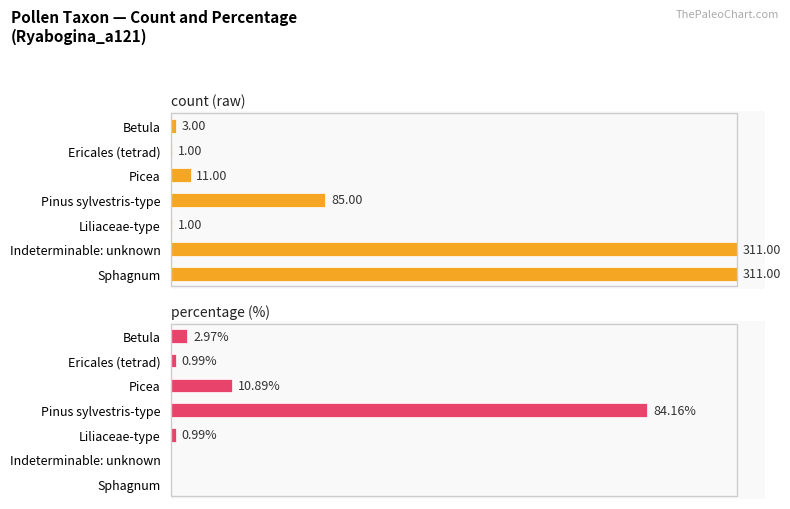

The percentage (%) series shows 3.0 at Betula. True or false?

True